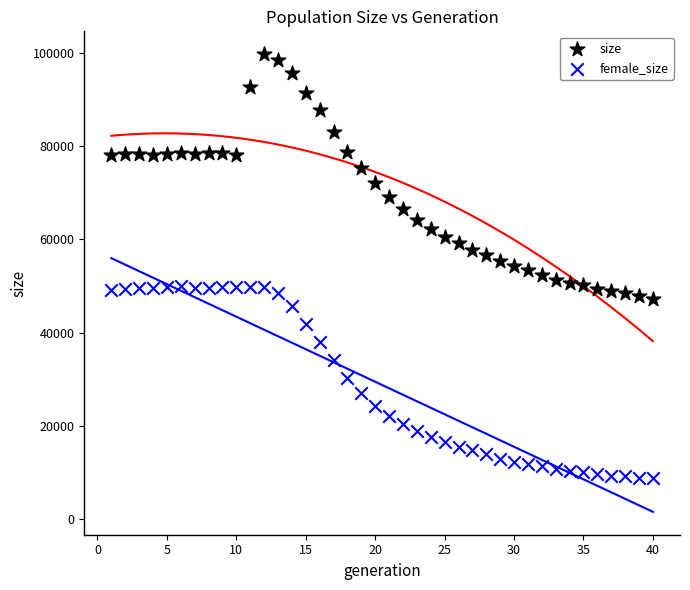

Which series has the widest spread of Y values?

size